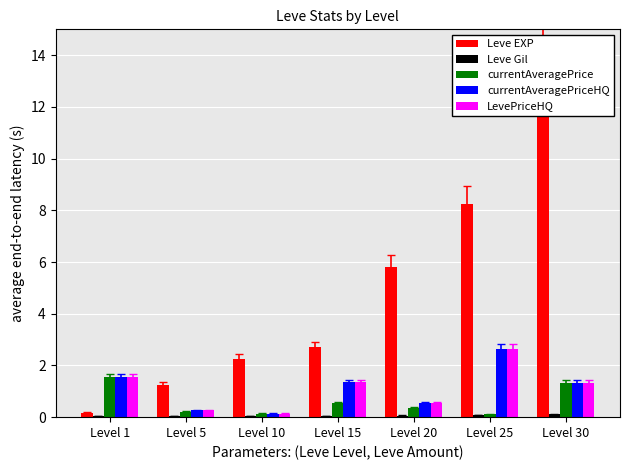

What is the difference between the highest and lowest values at Level 25?

8.2